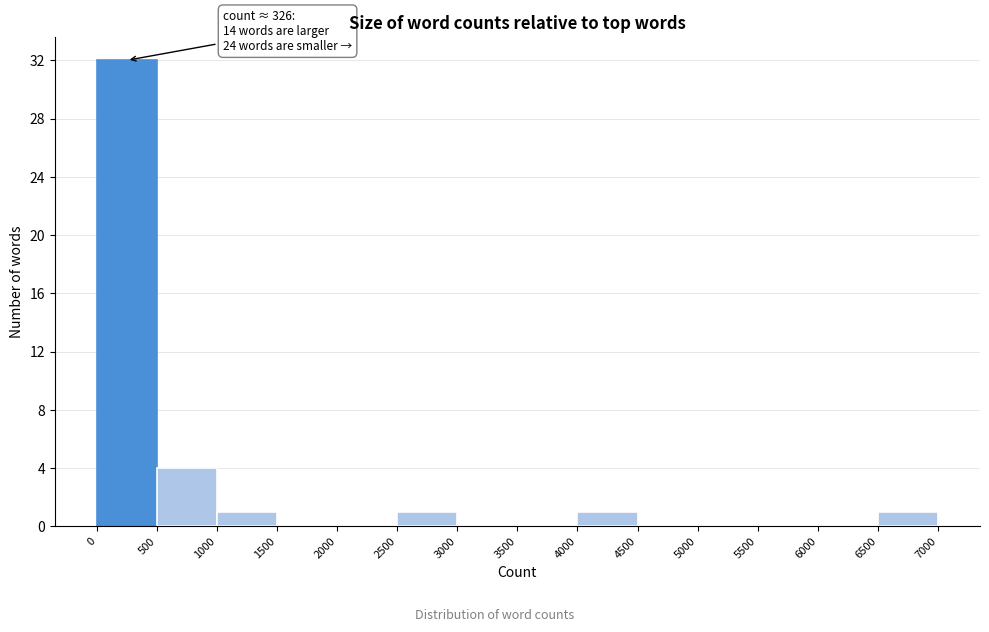

Which range on the x-axis has the tallest bar?

0 to 500